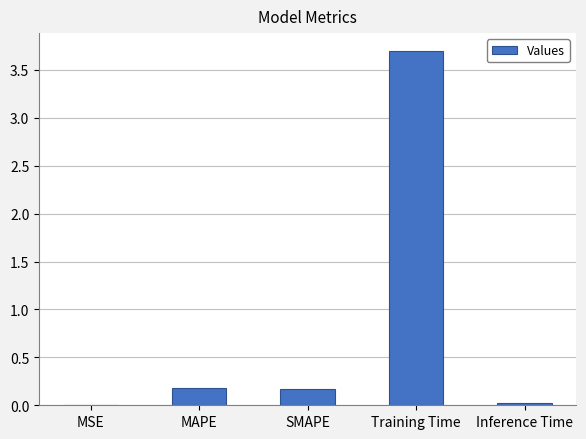

What is the sum of the values at MSE and SMAPE?

0.2